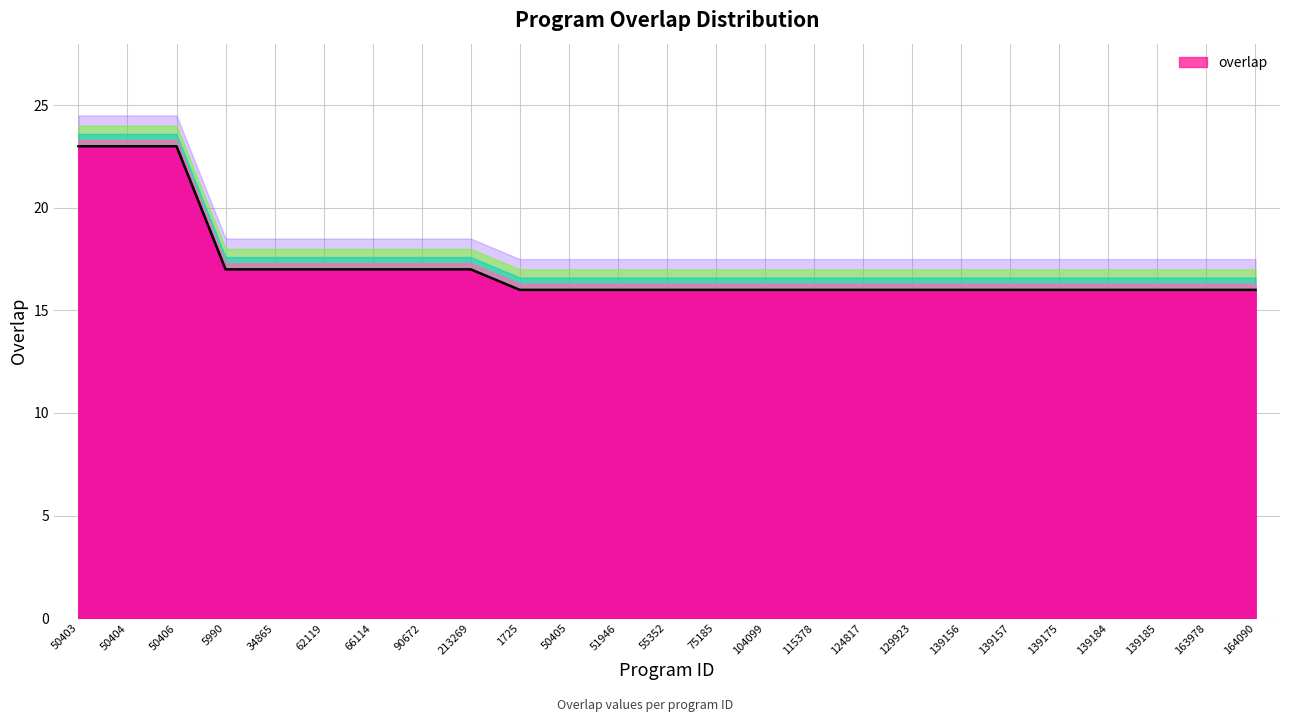

What is the label of the 8th point from the right?

129923